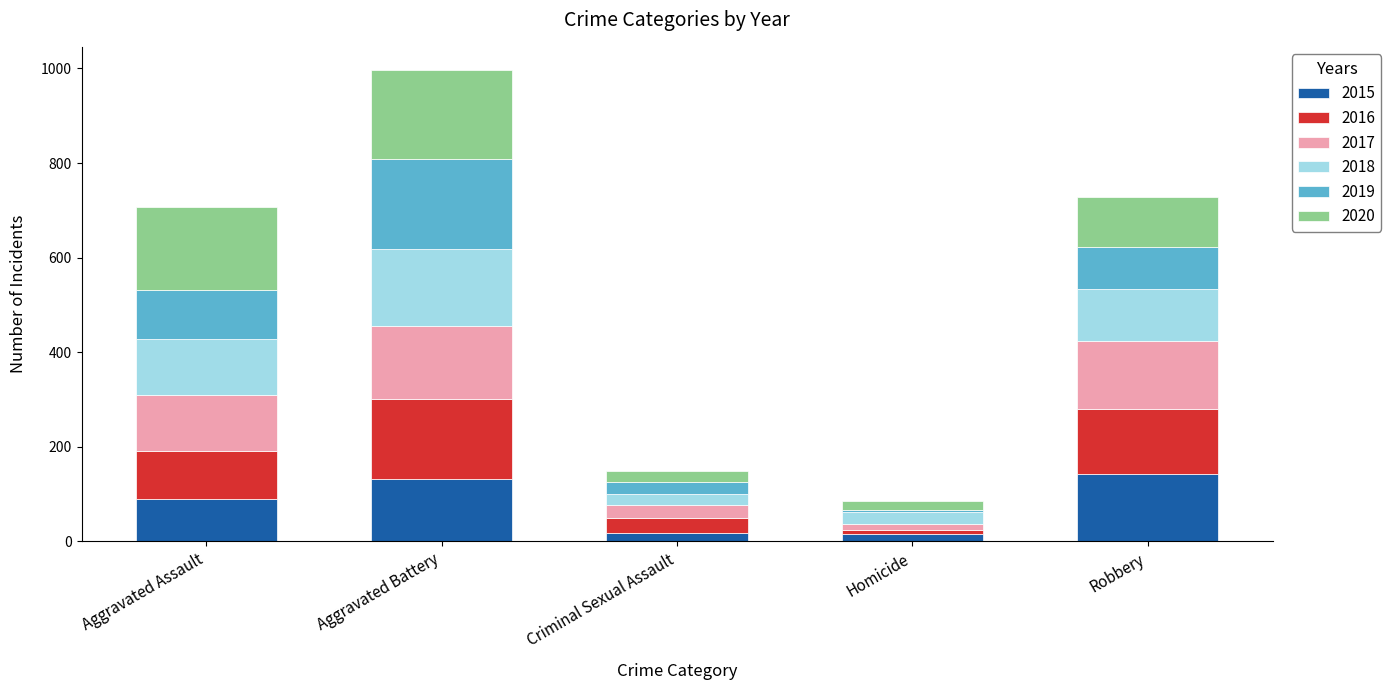

At which category is the sum across all series the highest?

Aggravated Battery